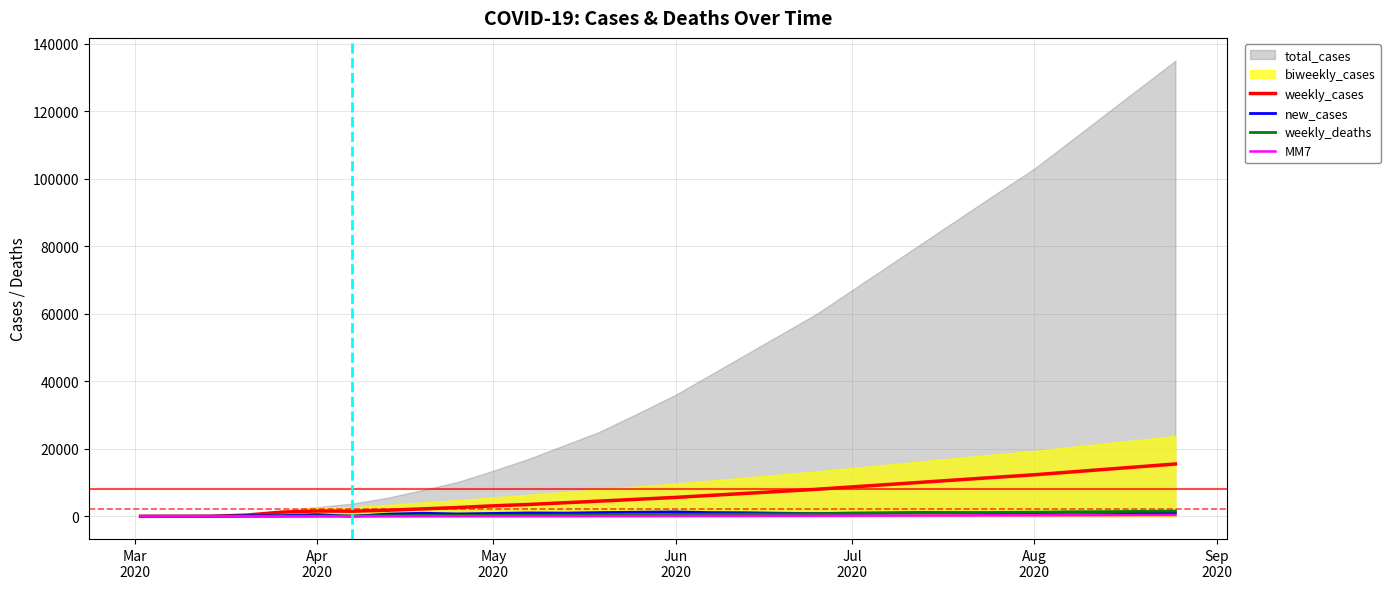

How many lines are shown in the chart?

4